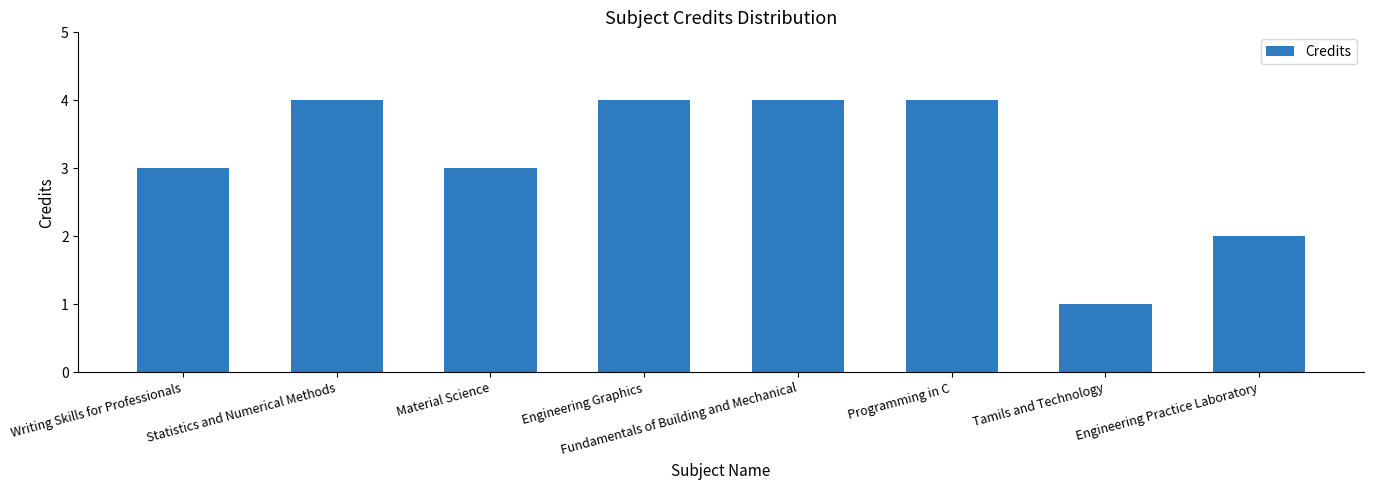

The chart shows a value of 3 at Engineering Practice Laboratory. True or false?

False